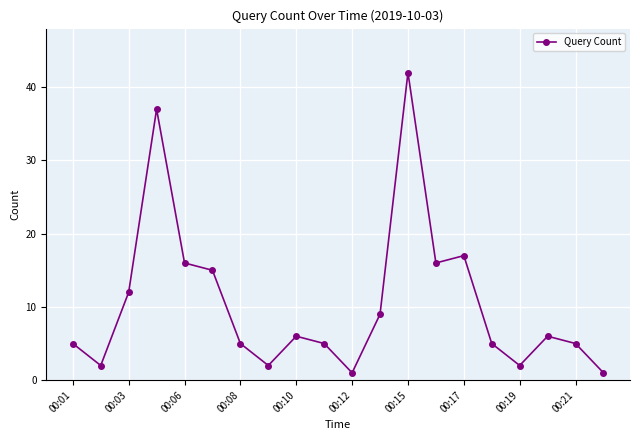

What is the greatest value displayed?

42